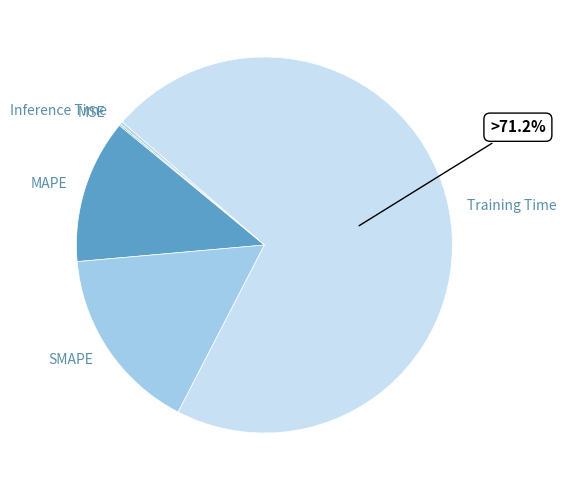

Between SMAPE and Training Time, which is larger?

Training Time